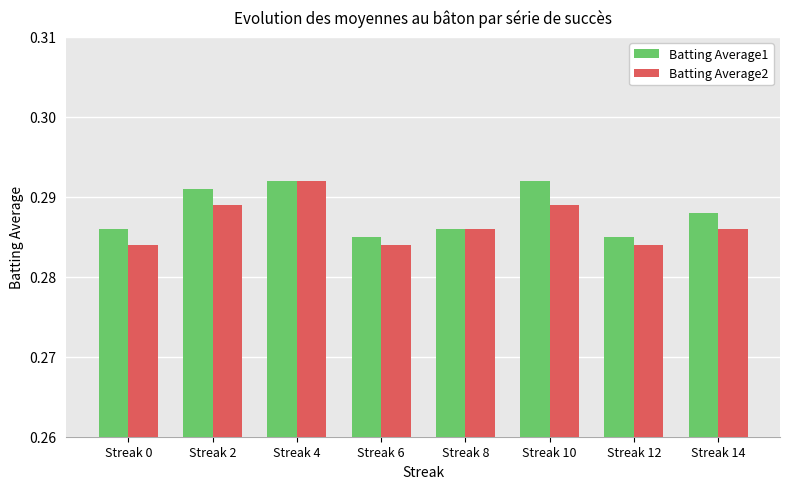

Rank the series at Streak 2 from highest to lowest value.

Batting Average1, Batting Average2